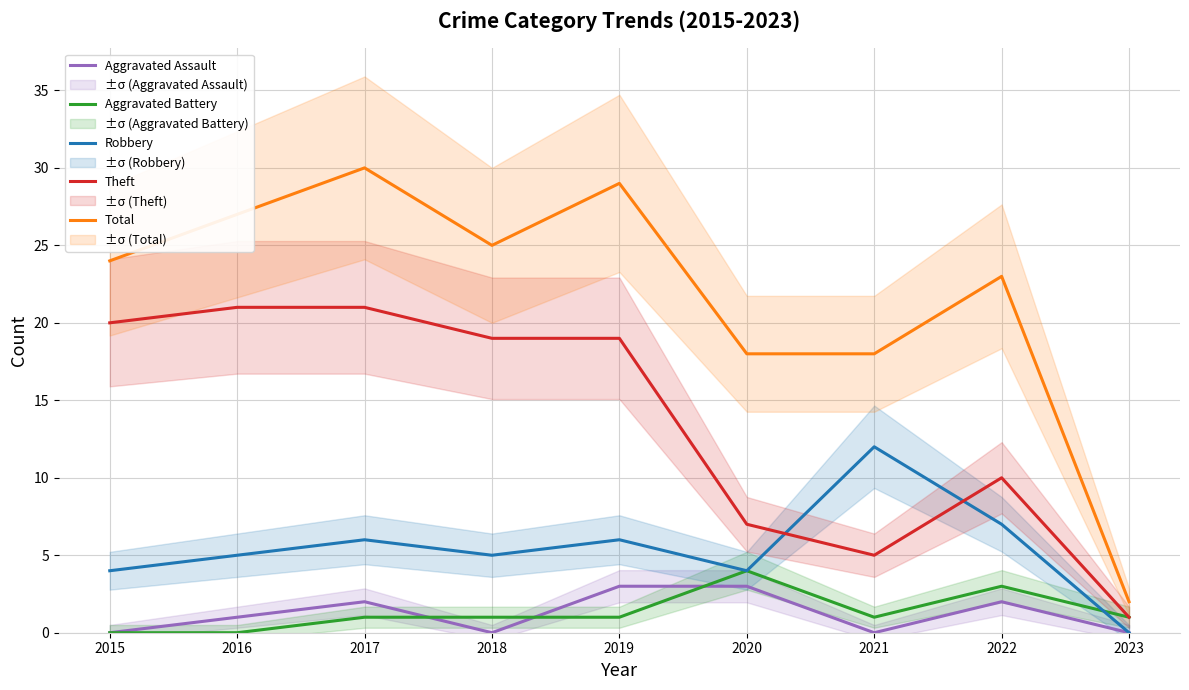

Reading left to right, what are all the values shown in this chart?

Aggravated Assault: 0	1	2	0	3	3	0	2	0
Aggravated Battery: 0	0	1	1	1	4	1	3	1
Robbery: 4	5	6	5	6	4	12	7	0
Theft: 20	21	21	19	19	7	5	10	1
Total: 24	27	30	25	29	18	18	23	2